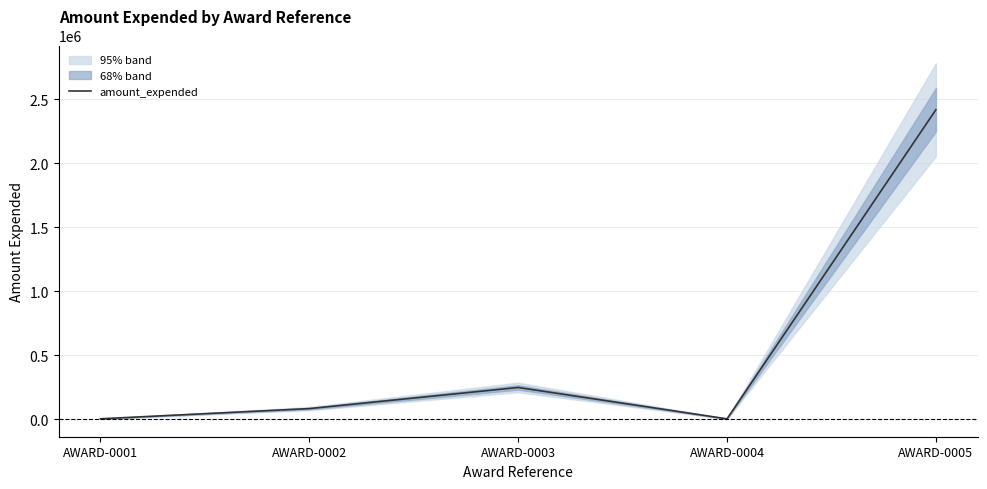

How many lines are shown in the chart?

1